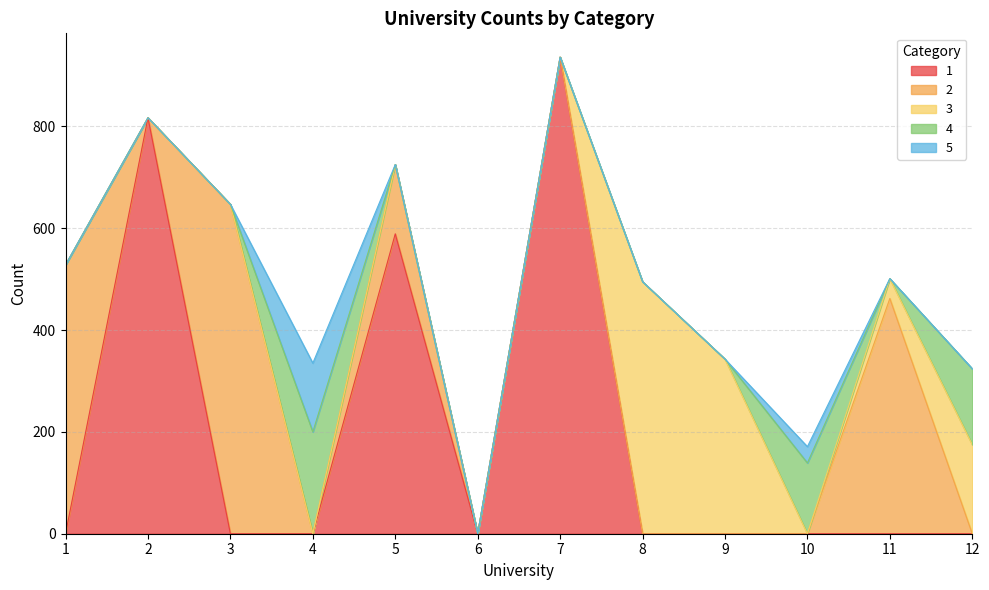

Which label corresponds to the largest value in the chart?

7